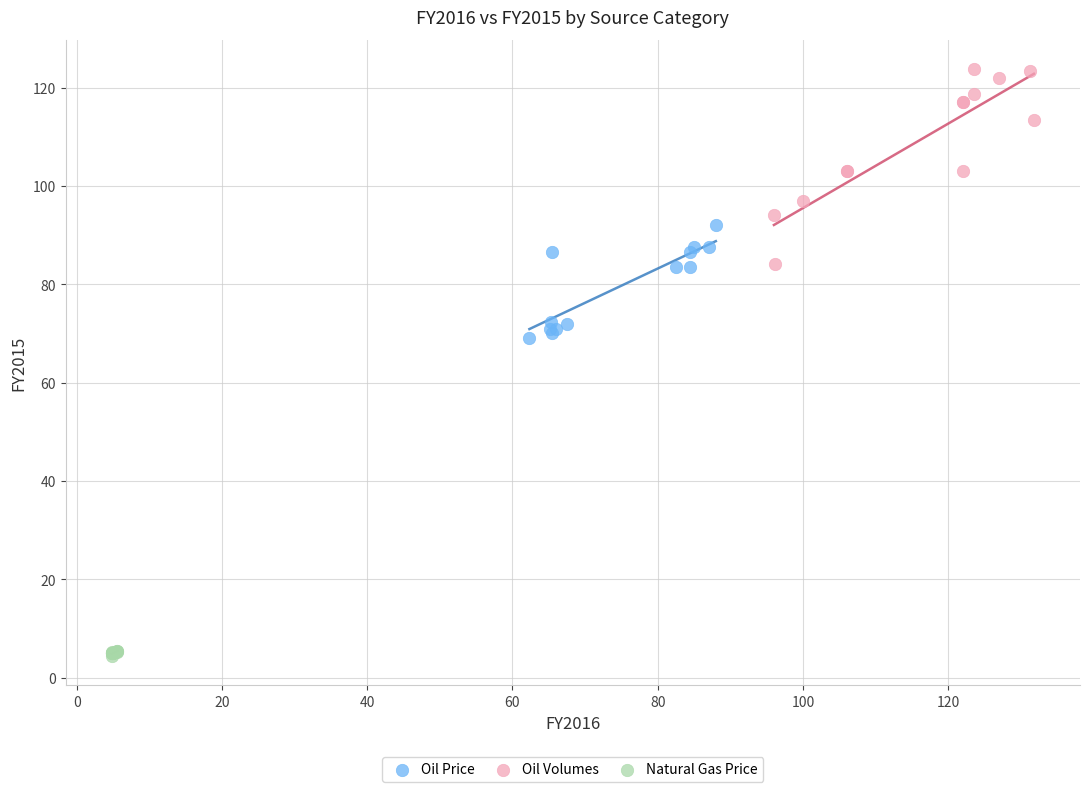

Which series has the largest Y range (max minus min)?

Oil Volumes